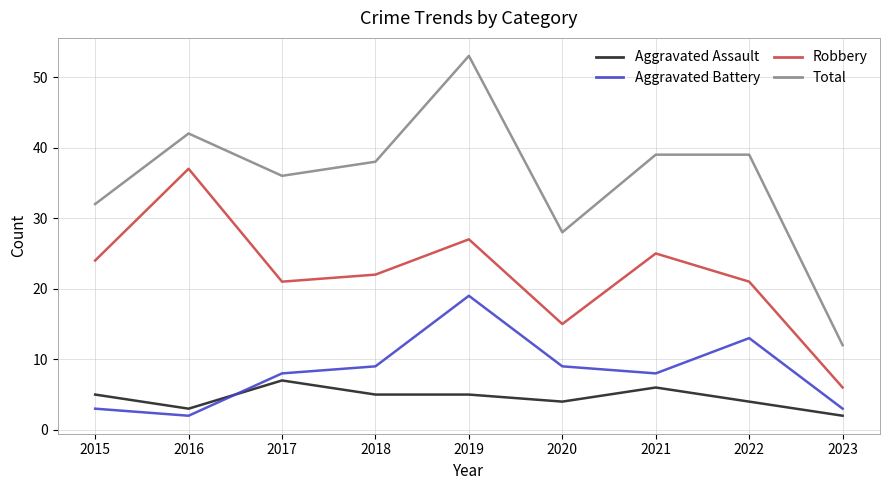

At 2019, list the series in order from largest to smallest.

Total, Robbery, Aggravated Battery, Aggravated Assault